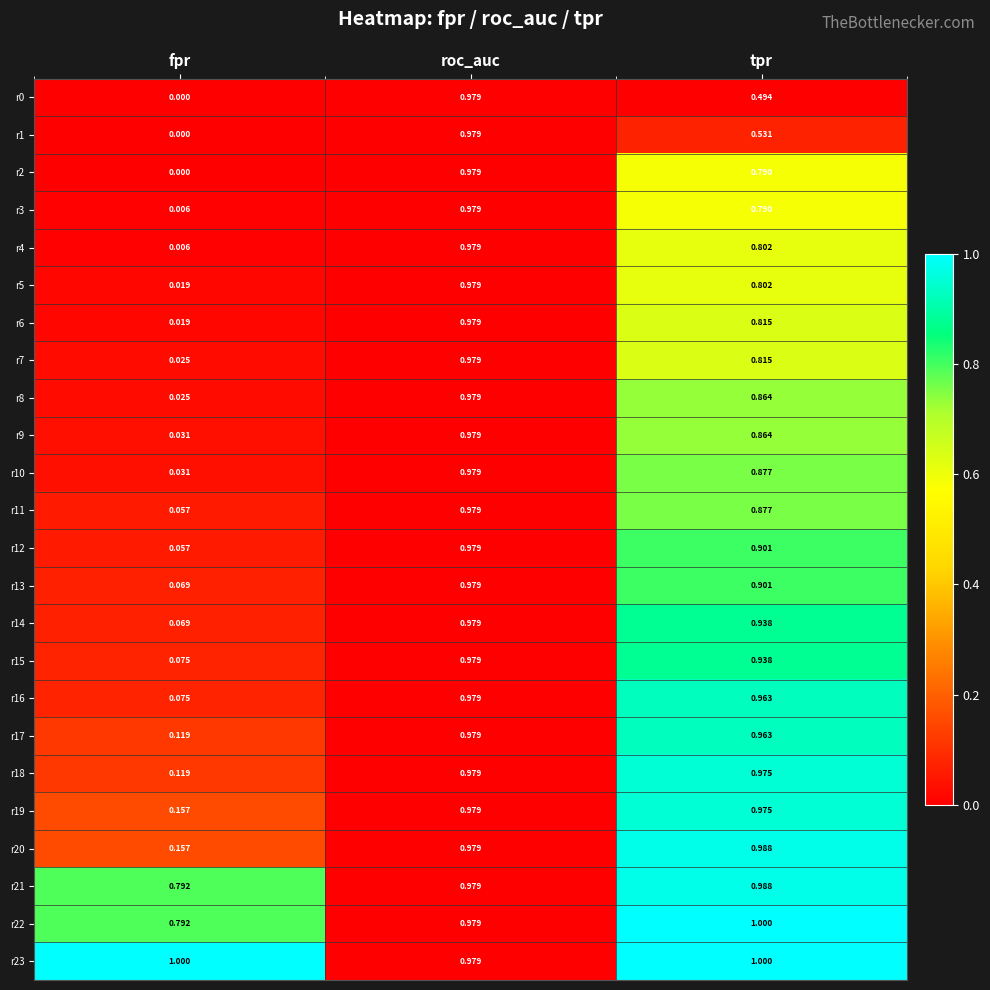

At which label does r1 reach its minimum?

fpr